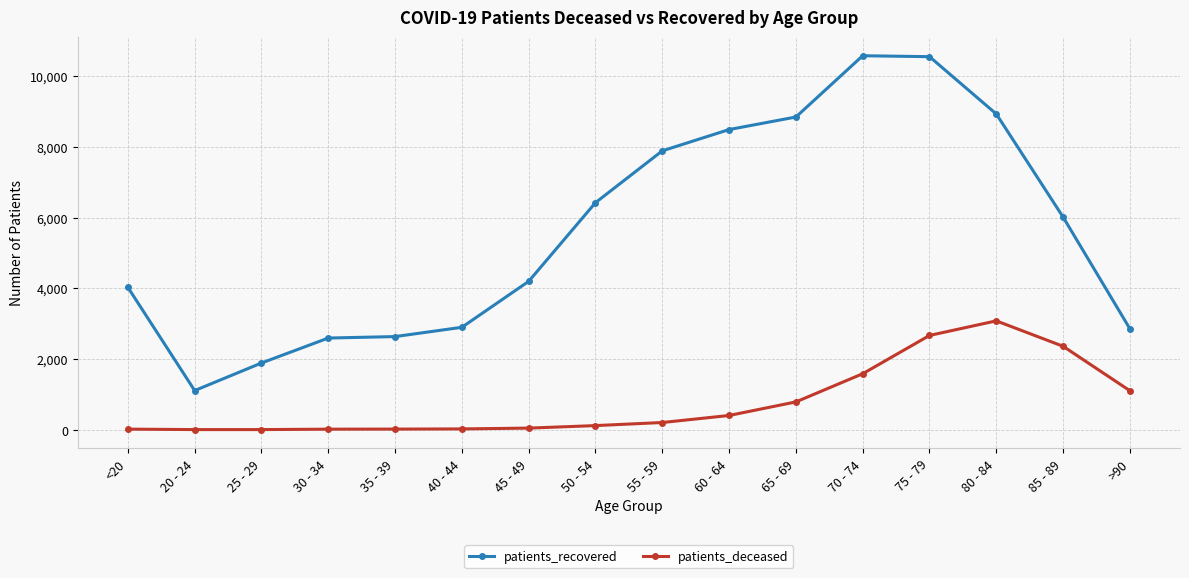

List the series in order of their peak value, highest first.

patients_recovered, patients_deceased